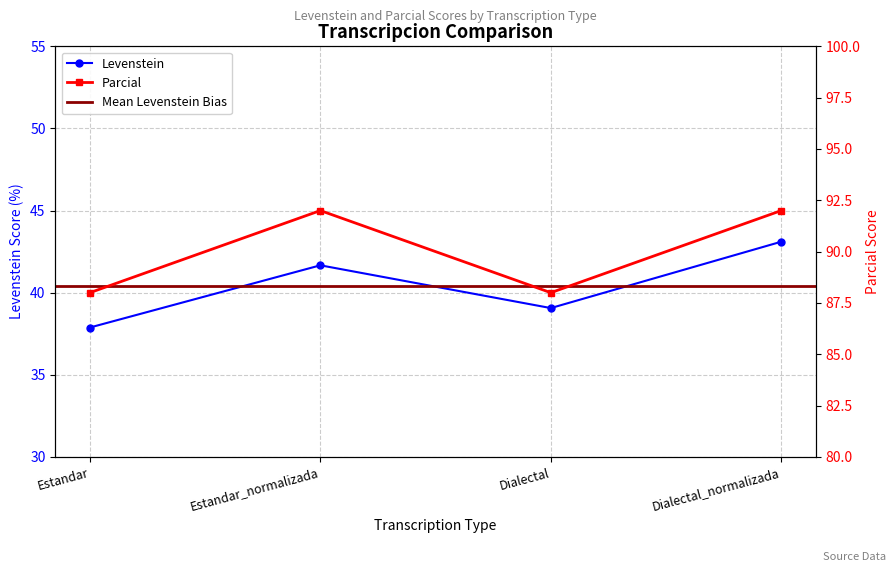

Does the chart have visible grid lines?

Yes